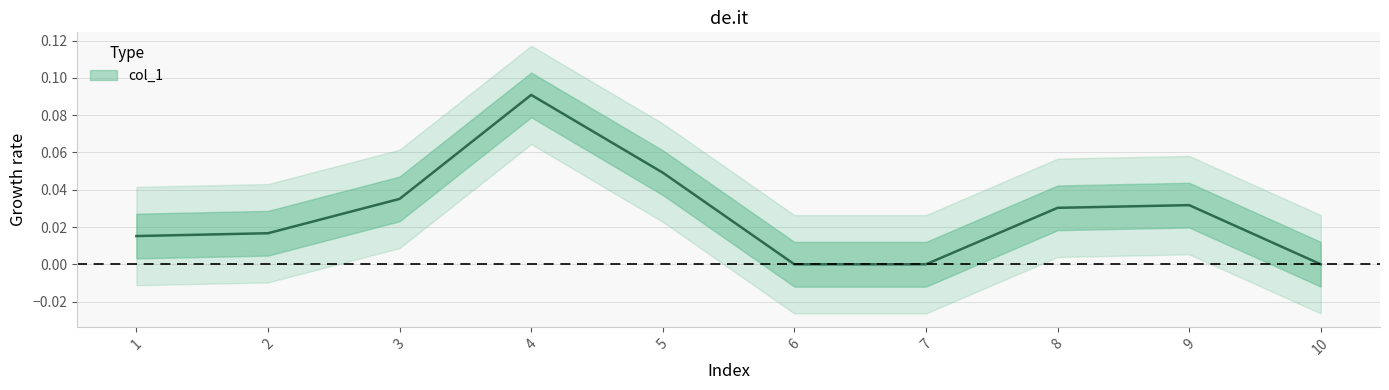

What is the change in value from 1 to 4?

+0.1